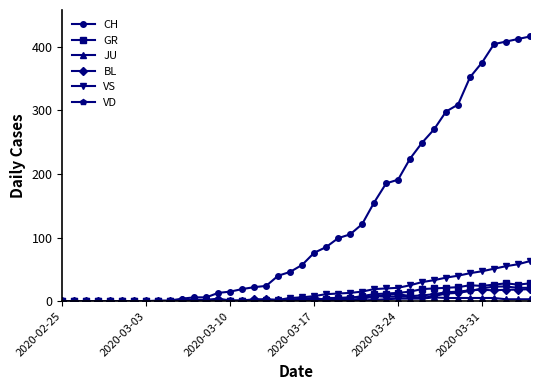

Which series has the widest spread of values?

CH